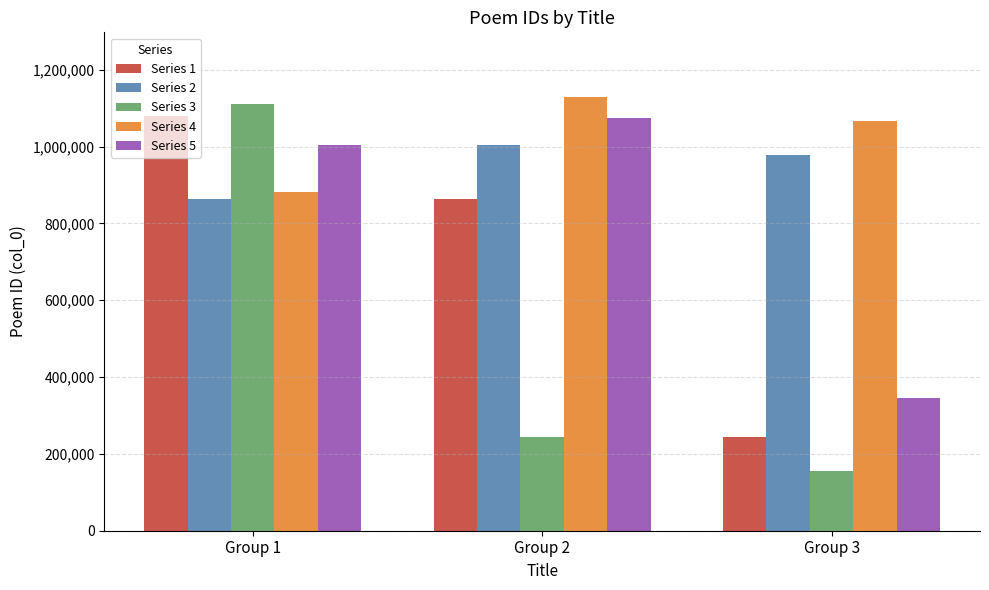

Reading right to left, extract all data points from this chart.

Series 1: Group 3=243095	Group 2=864178	Group 1=1080711
Series 2: Group 3=977267	Group 2=1004784	Group 1=864245
Series 3: Group 3=155528	Group 2=243155	Group 1=1110509
Series 4: Group 3=1066603	Group 2=1128284	Group 1=881543
Series 5: Group 3=345604	Group 2=1073643	Group 1=1004785